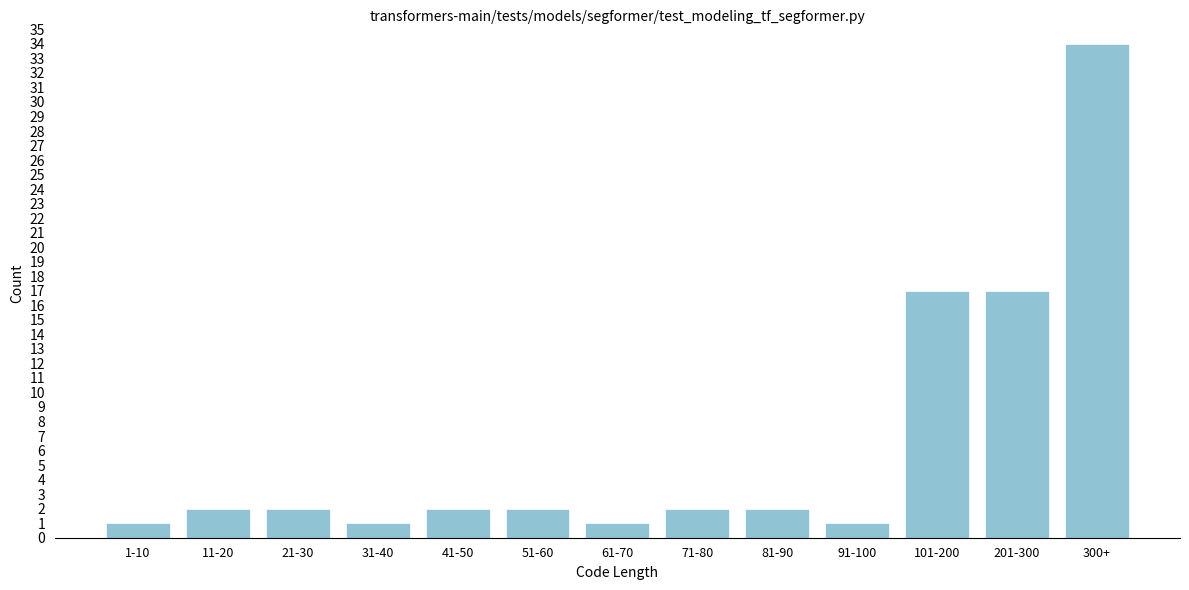

Reading left to right, extract all data points from this chart.

1-10=1	11-20=2	21-30=2	31-40=1	41-50=2	51-60=2	61-70=1	71-80=2	81-90=2	91-100=1	101-200=17	201-300=17	300+=34